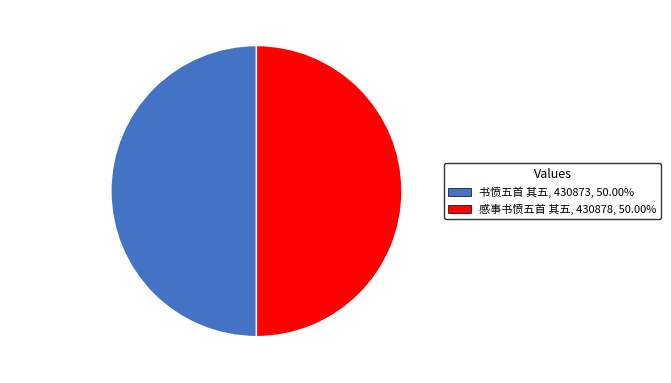

What is the ratio of the value at 书愤五首 其五 to the value at 感事书愤五首 其五?

1.0